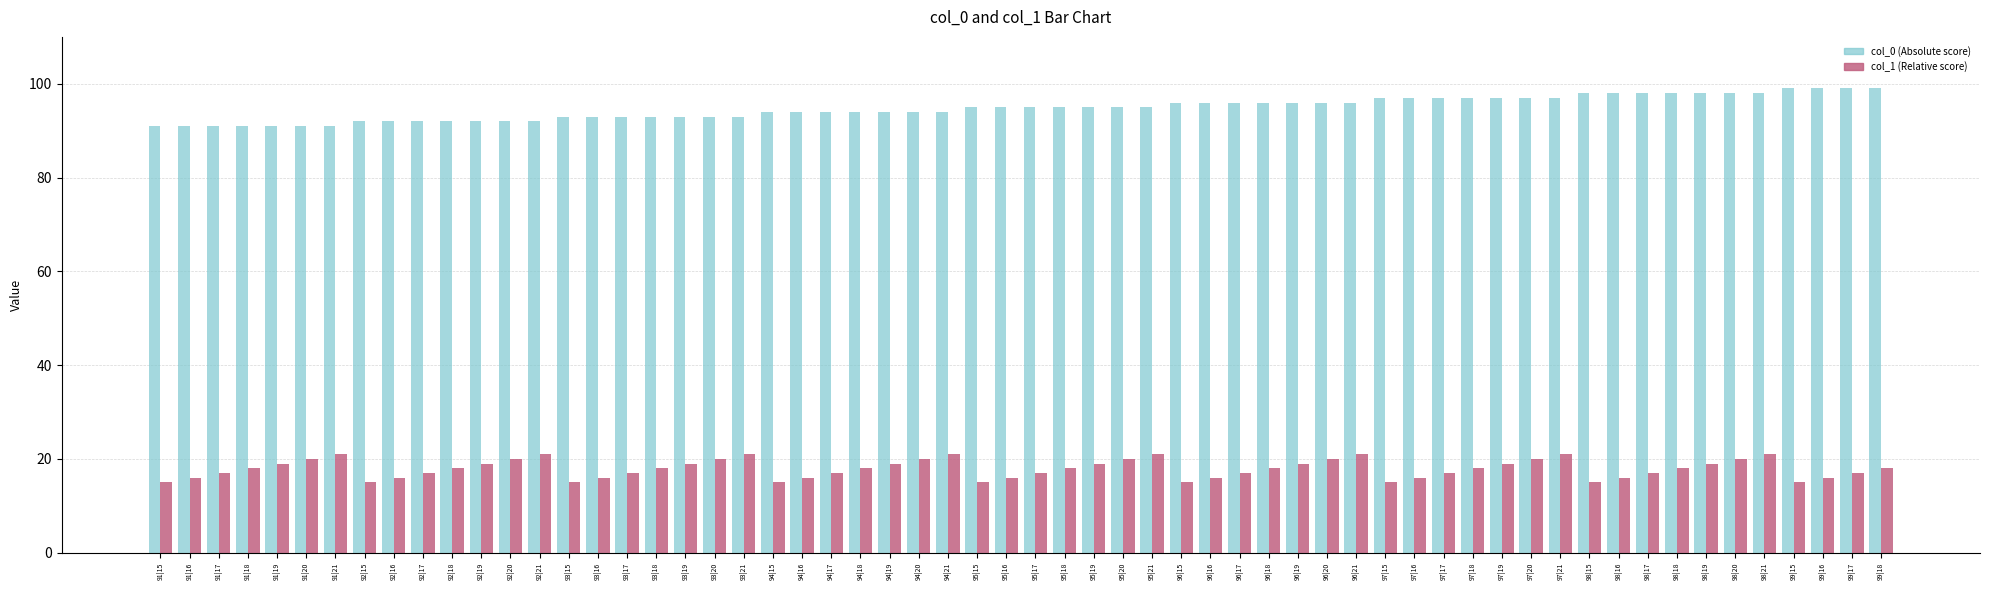

At how many categories does at least one series exceed 68?

60